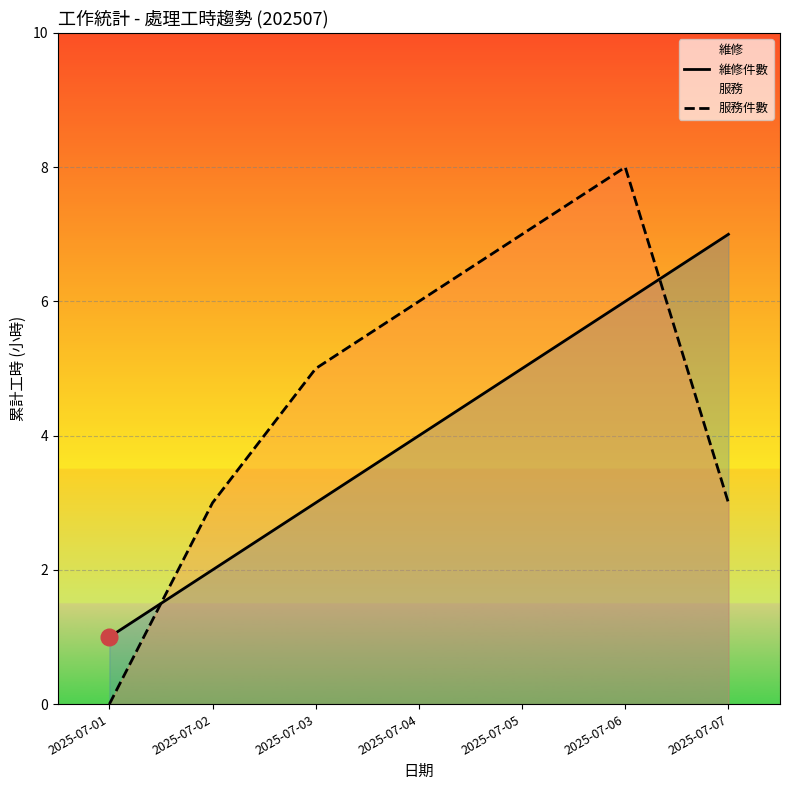

Is it true that 服務件數 equals 7 at 2025-07-05?

True